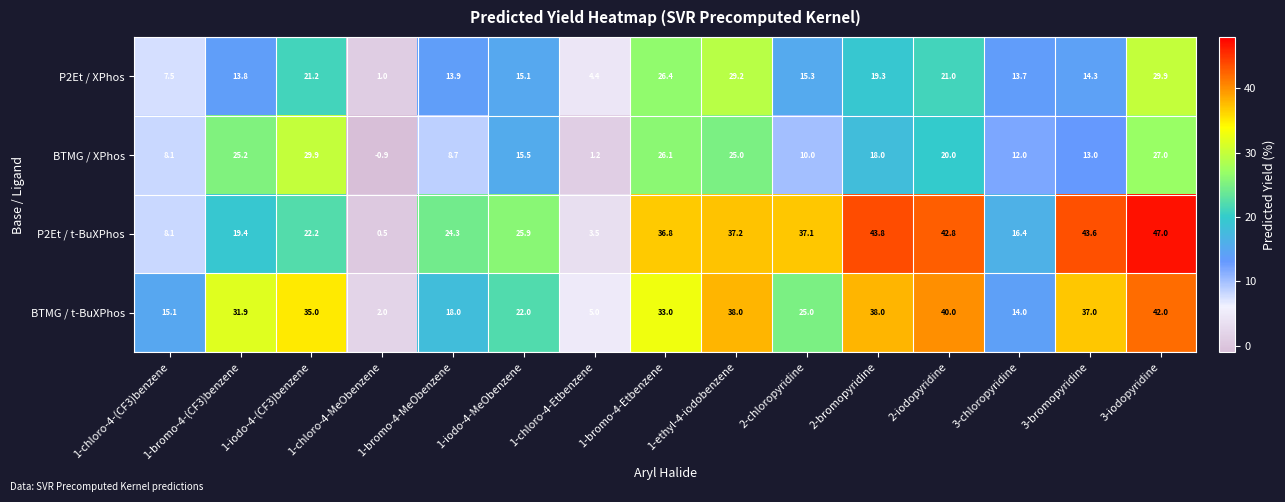

What is the highest value of the P2Et / t-BuXPhos series?

47.0